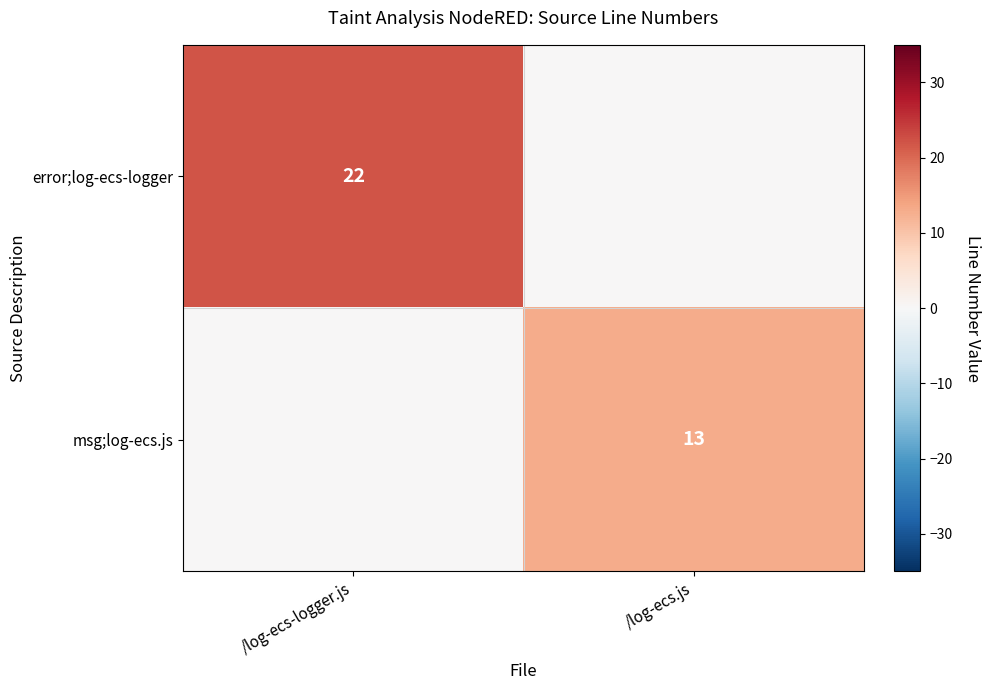

How many categories are shown in the chart?

2